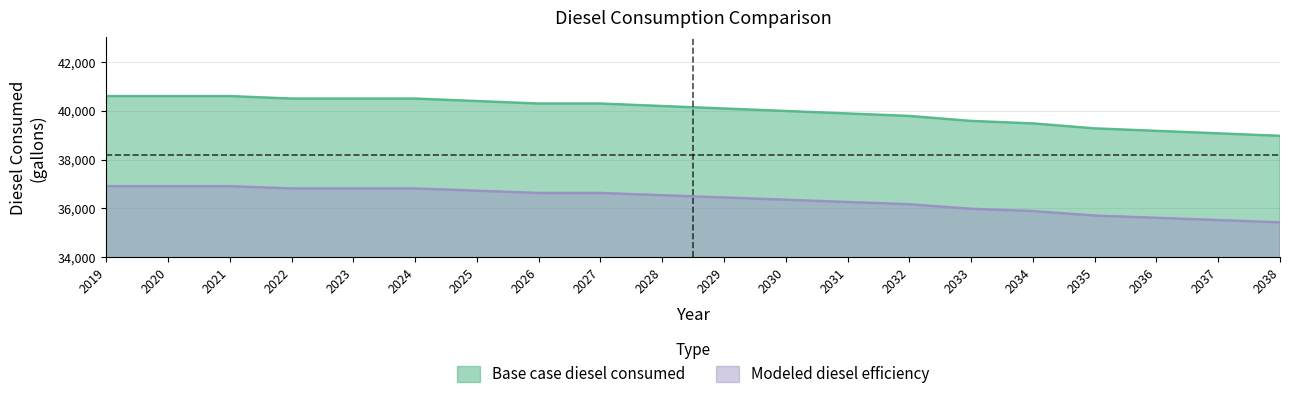

How many data points in Base case diesel consumed are above 40191?

10